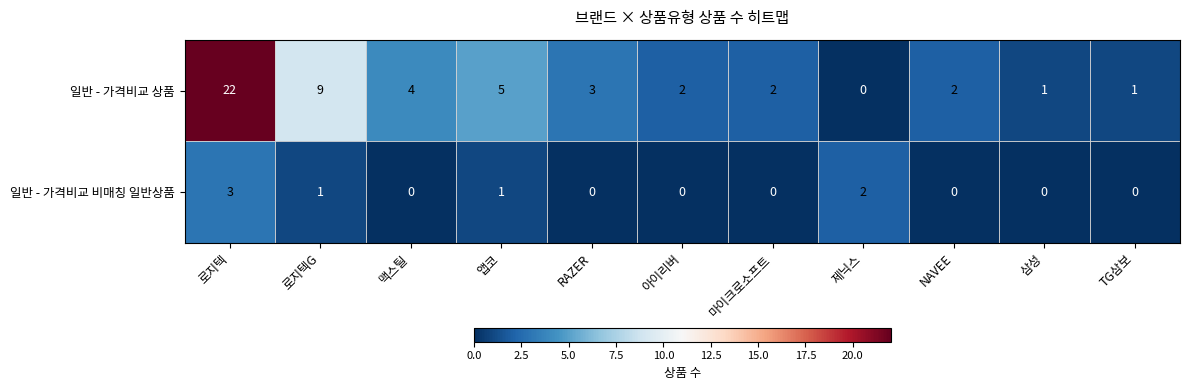

What is the total value across all series at 로지텍G?

10